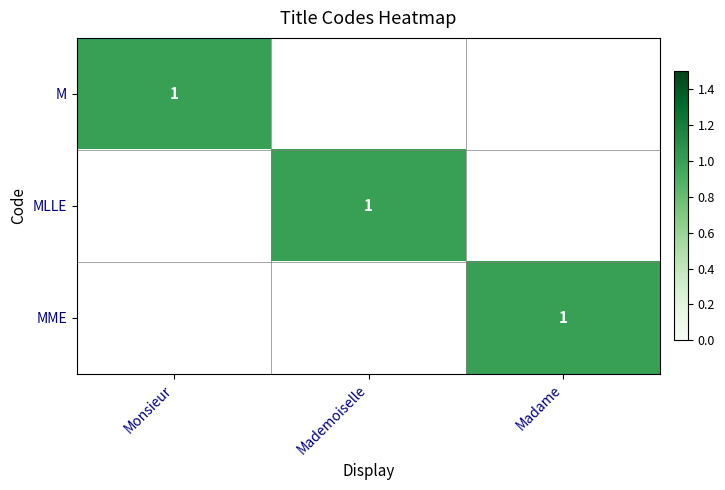

The value of M at Monsieur is 1. True or false?

True